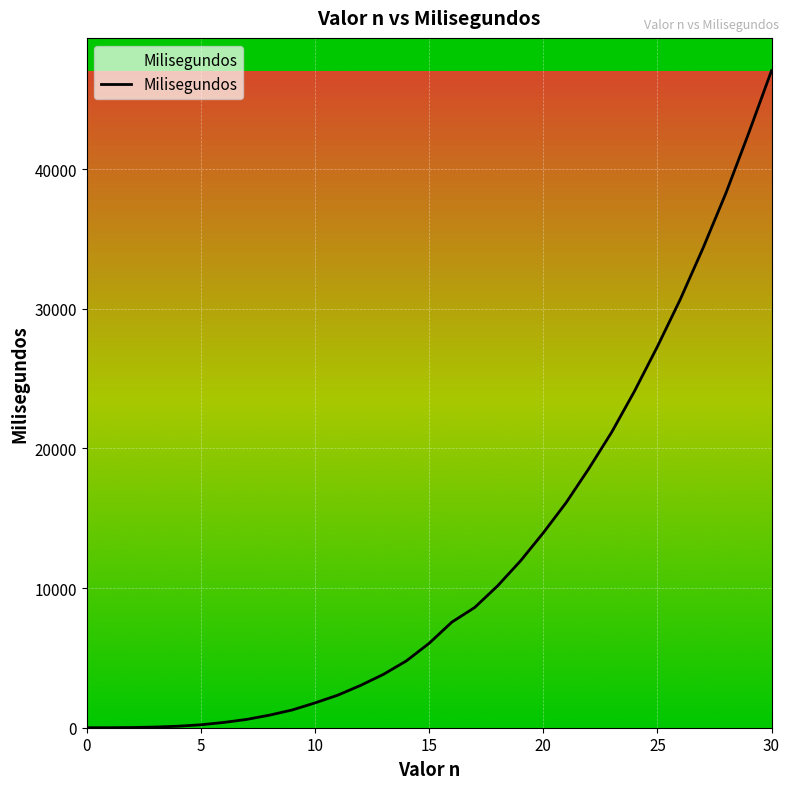

What is the difference between the maximum and minimum values?

47038